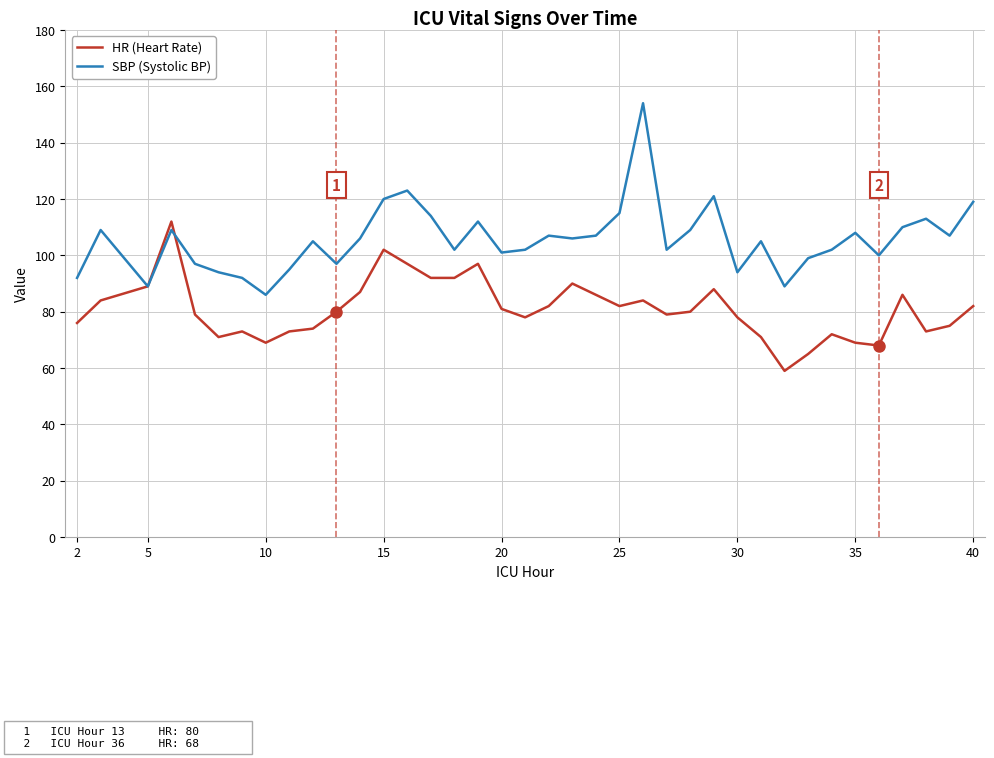

At how many categories does at least one series exceed 90?

35